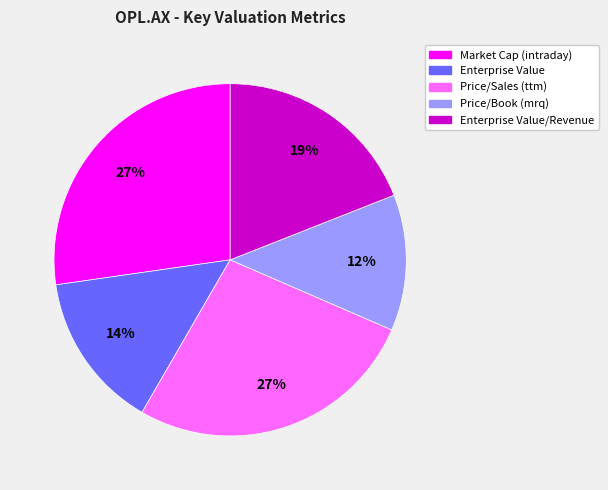

Does any single category account for the majority?

No